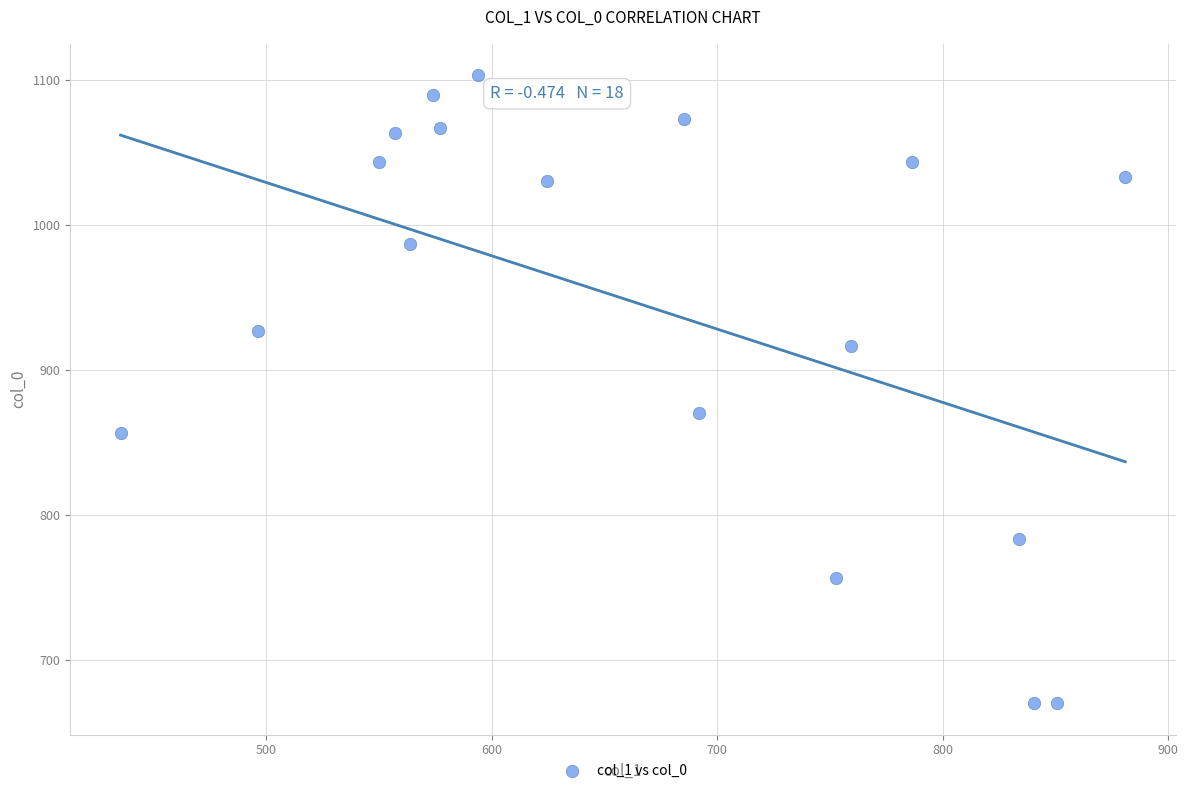

What is the range of X values (max minus min)?

445.5